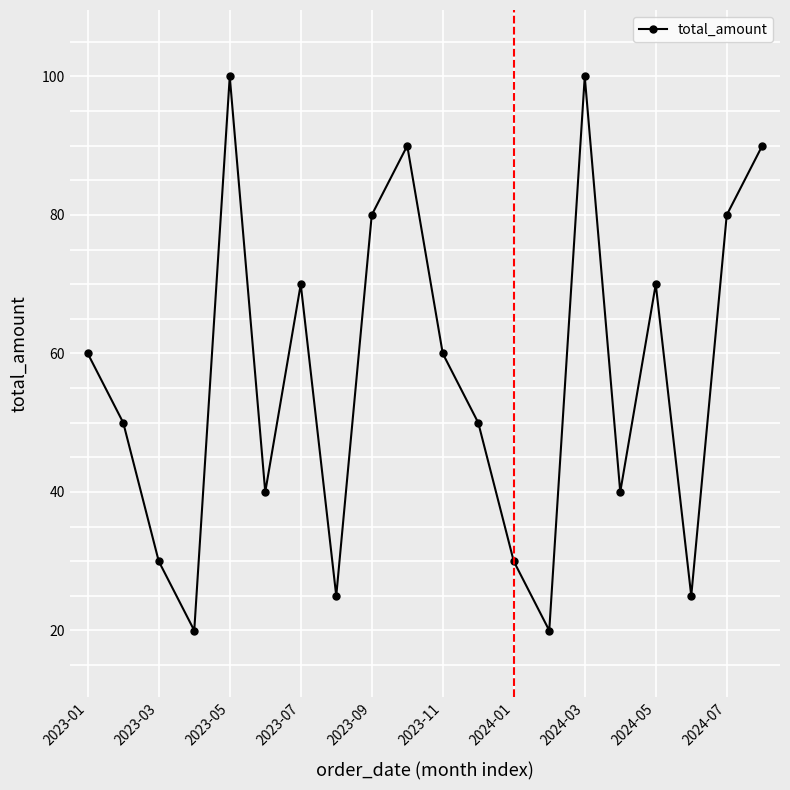

Reading right to left, list all the values displayed in this chart.

90.0	80.0	25.0	70.0	40.0	100.0	20.0	30.0	50.0	60.0	90.0	80.0	25.0	70.0	40.0	100.0	20.0	30.0	50.0	60.0